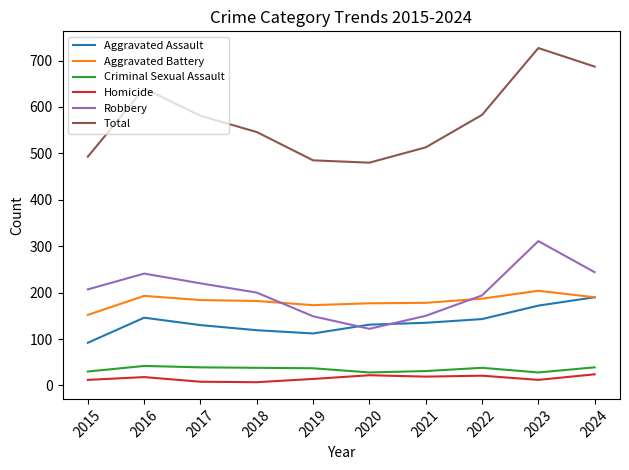

Which series has the largest total across all categories?

Total